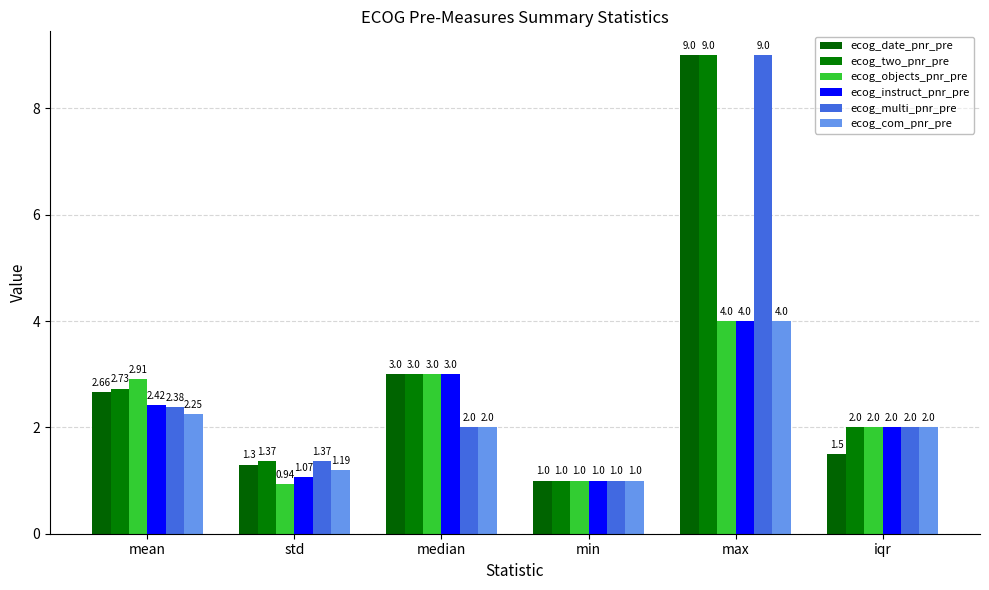

Where does the ecog_com_pnr_pre series first go above 2?

mean